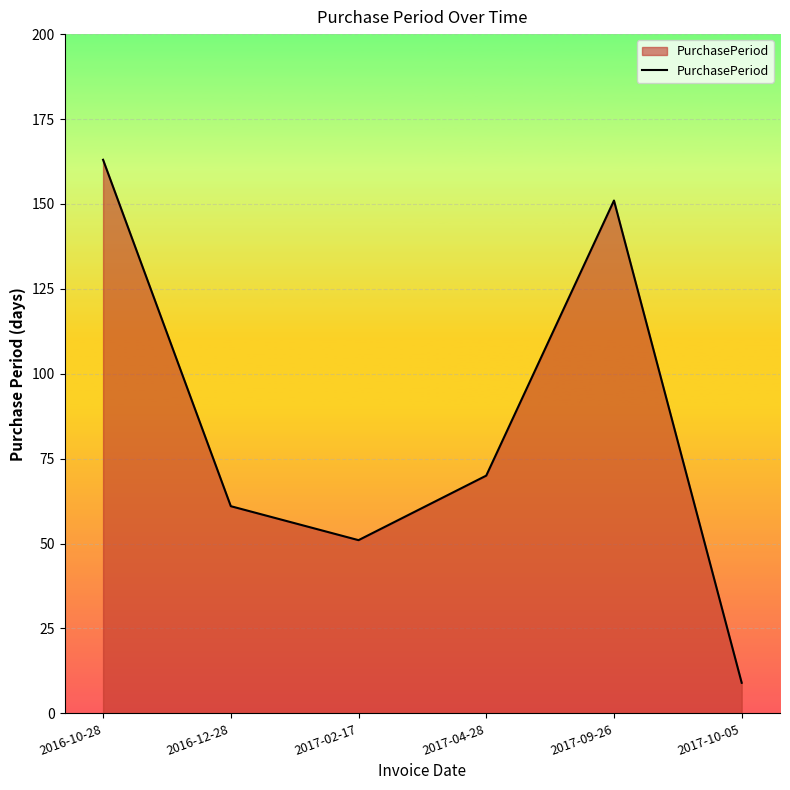

What is the approximate value at 2016-12-28, to the nearest 10?

60